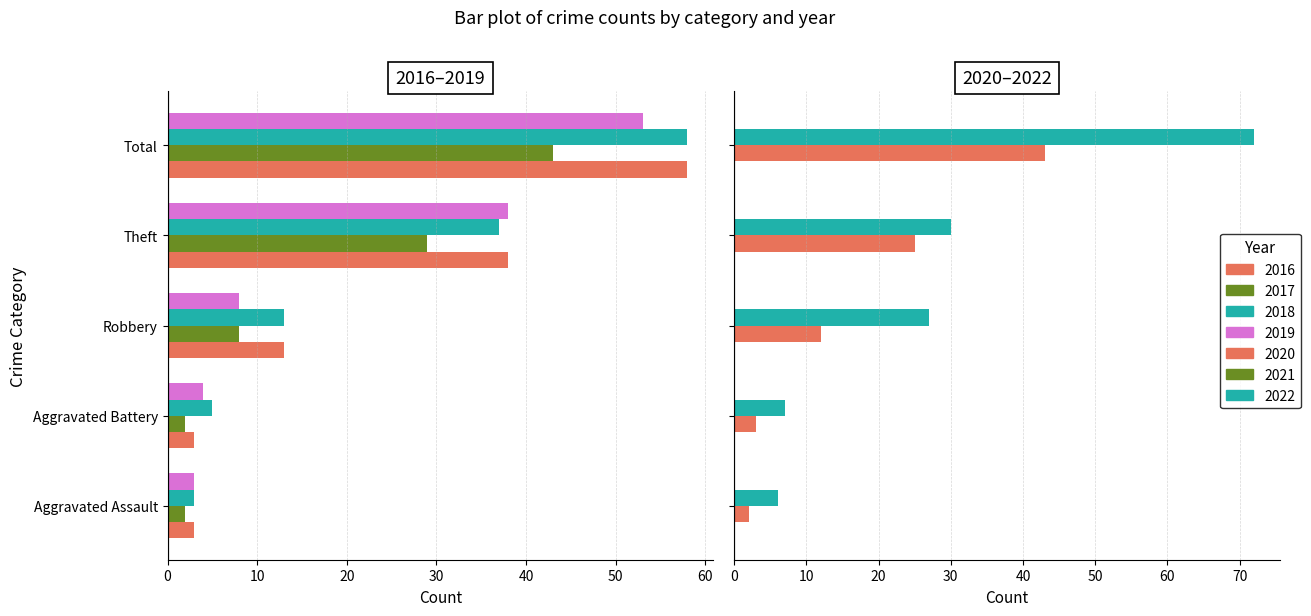

How many bars are there in total?

30